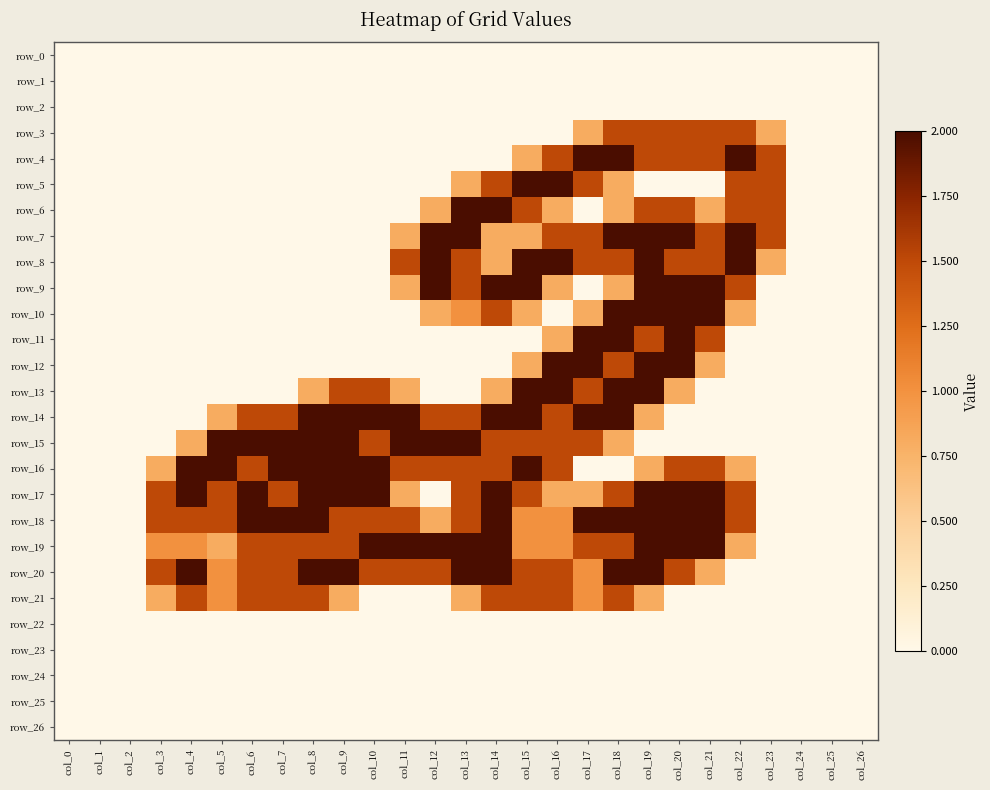

What is the total value across all series at col_18?

28.2